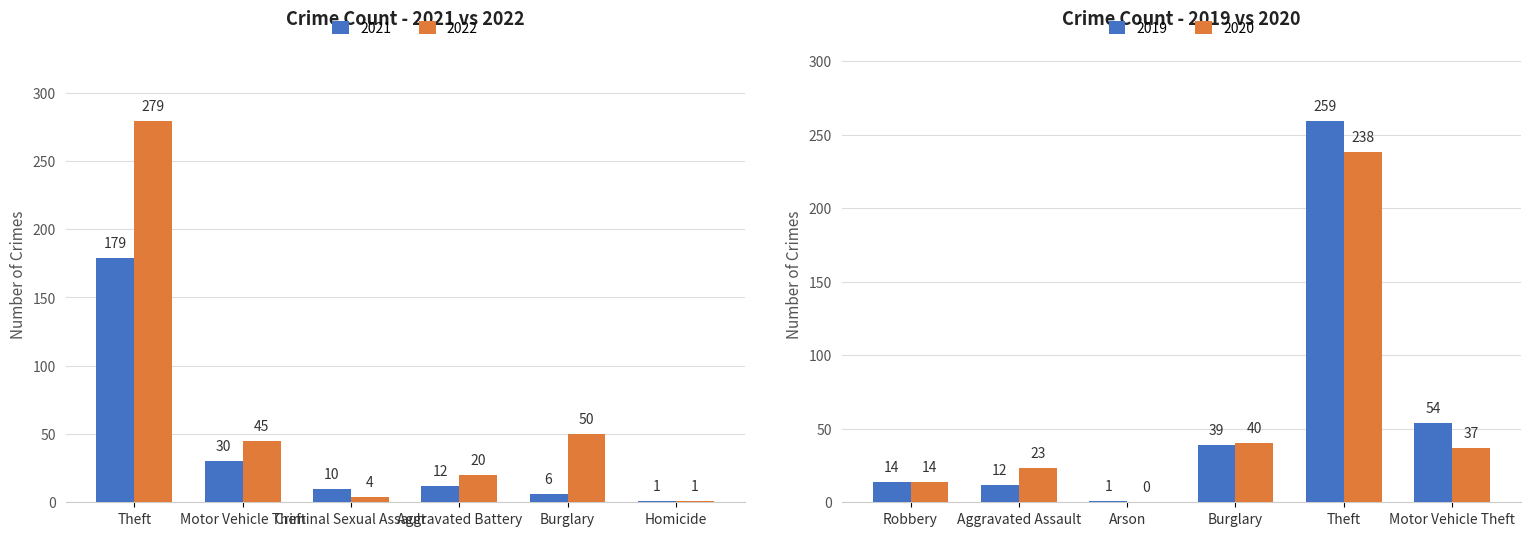

Which series has the widest spread of values?

2022